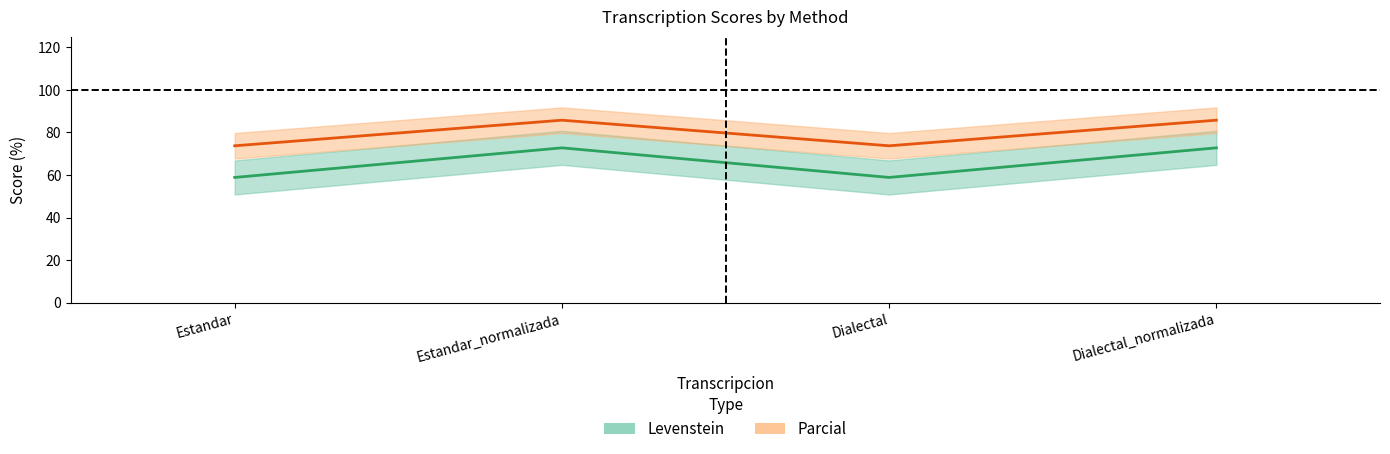

At which label does Levenstein reach its minimum?

Estandar